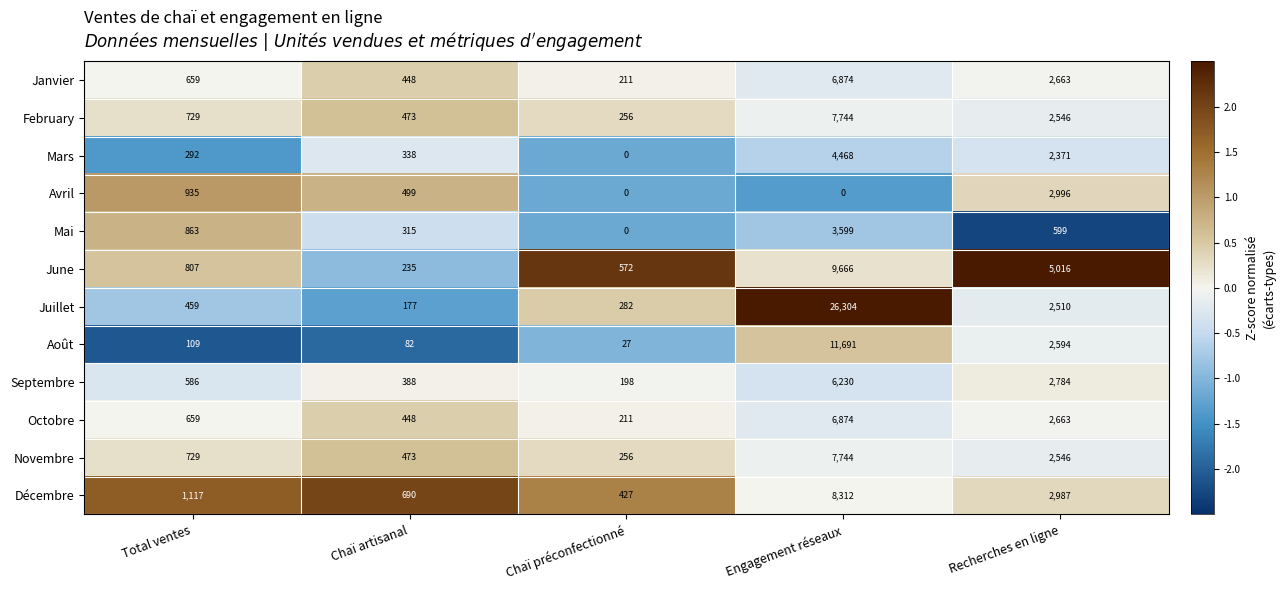

What value does the Janvier series have at Recherches en ligne, to the nearest 10?

2660